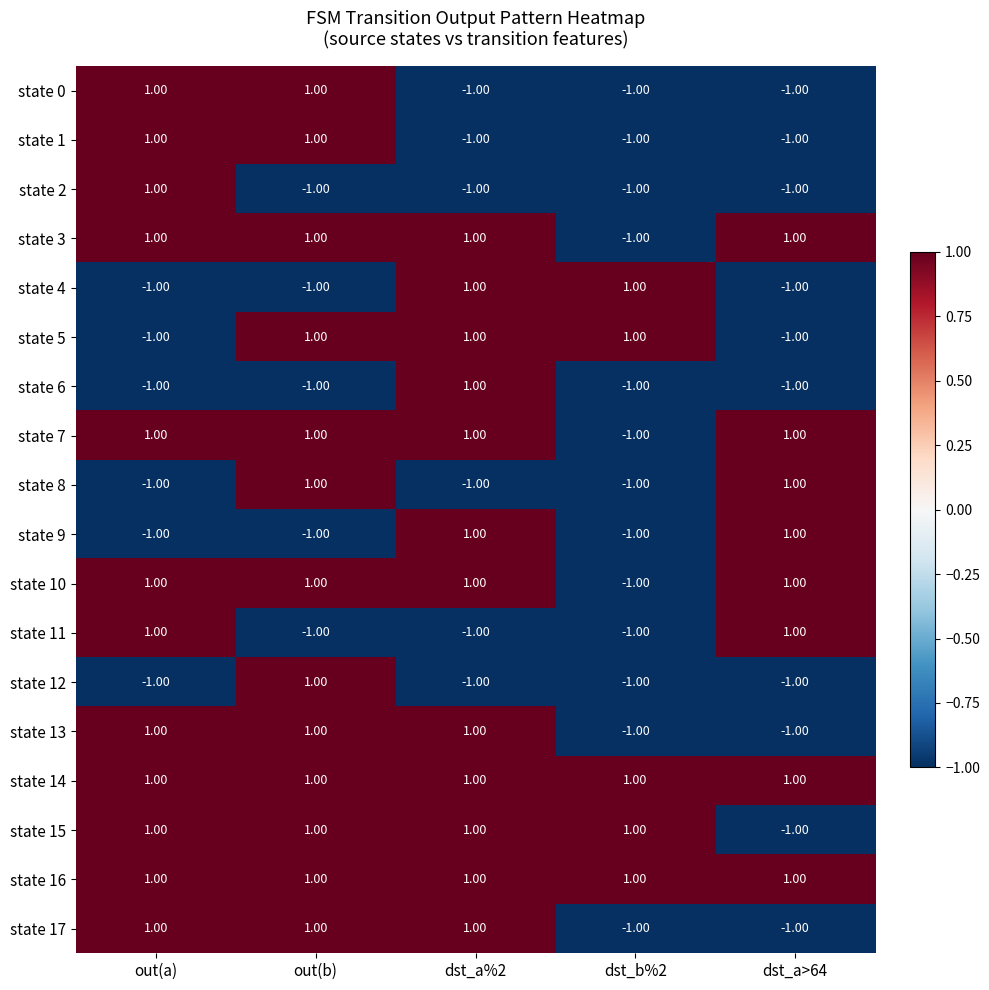

At which category is the sum across all series the highest?

out(b)